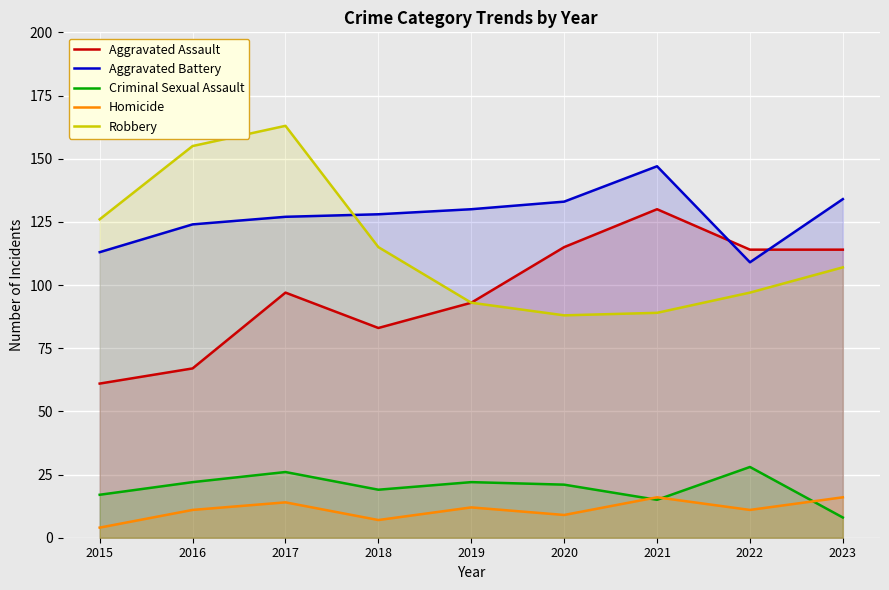

True or false: Aggravated Assault and Criminal Sexual Assault intersect in this chart.

False